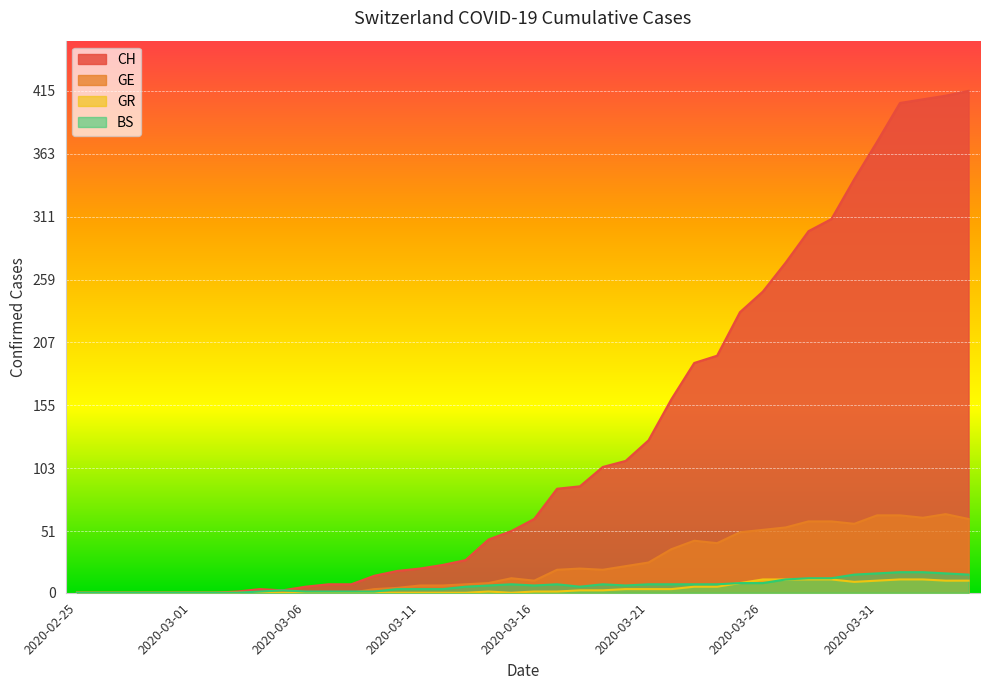

What is the difference between the maximum and minimum values in the GE series?

65